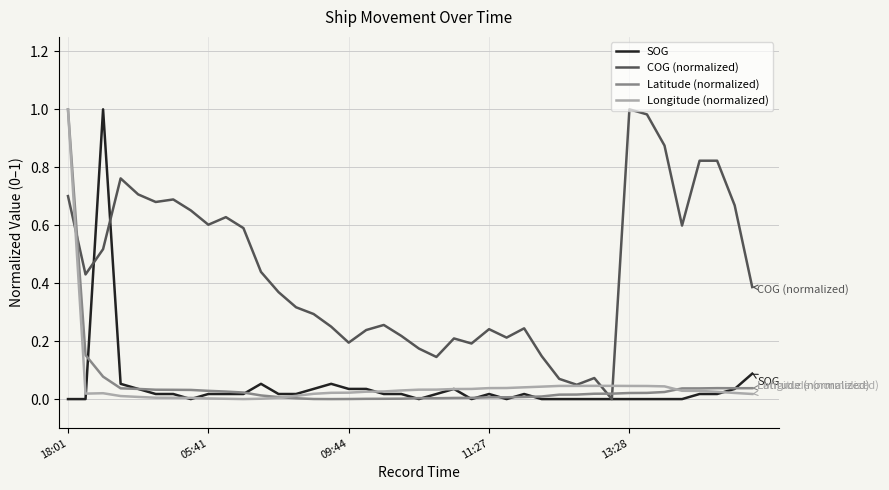

True or false: COG (normalized) and Latitude (normalized) intersect in this chart.

True